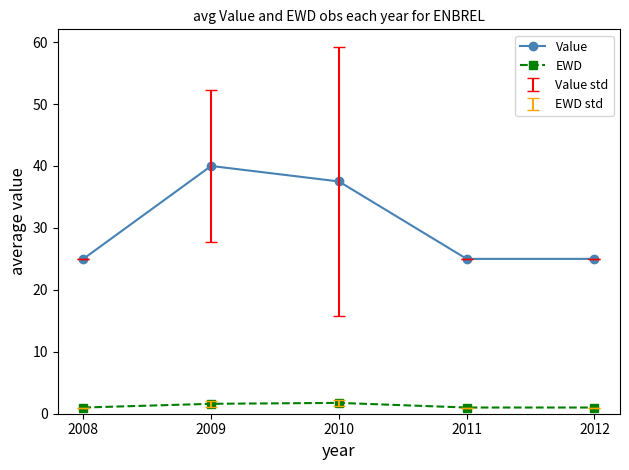

Read the Value value at 2011.

25.0